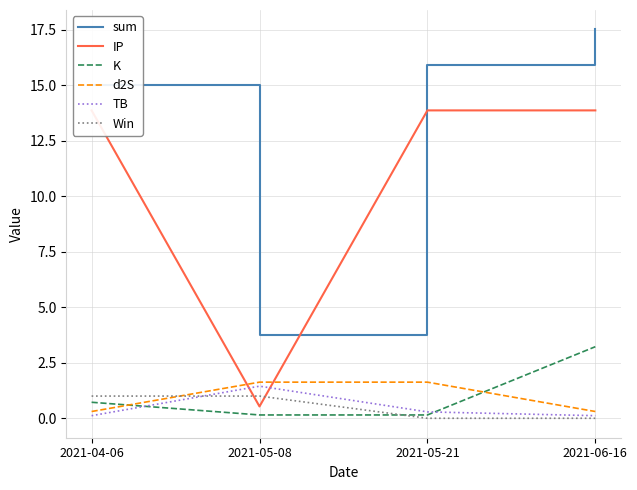

What position from the left is 2021-04-06?

1